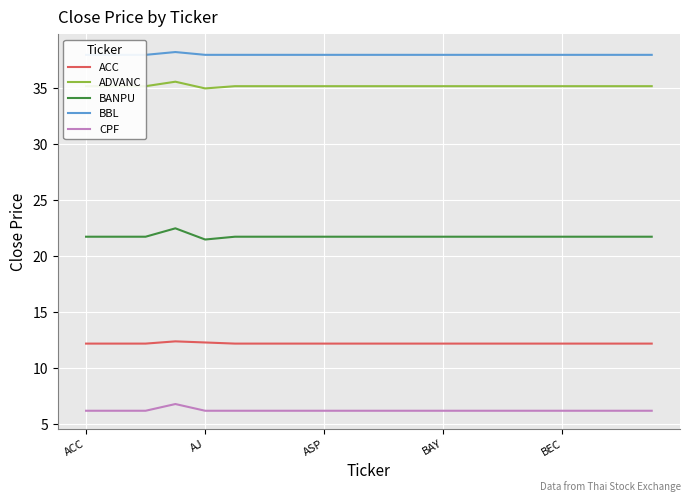

Is it true that ADVANC equals 35.2 at 15?

True